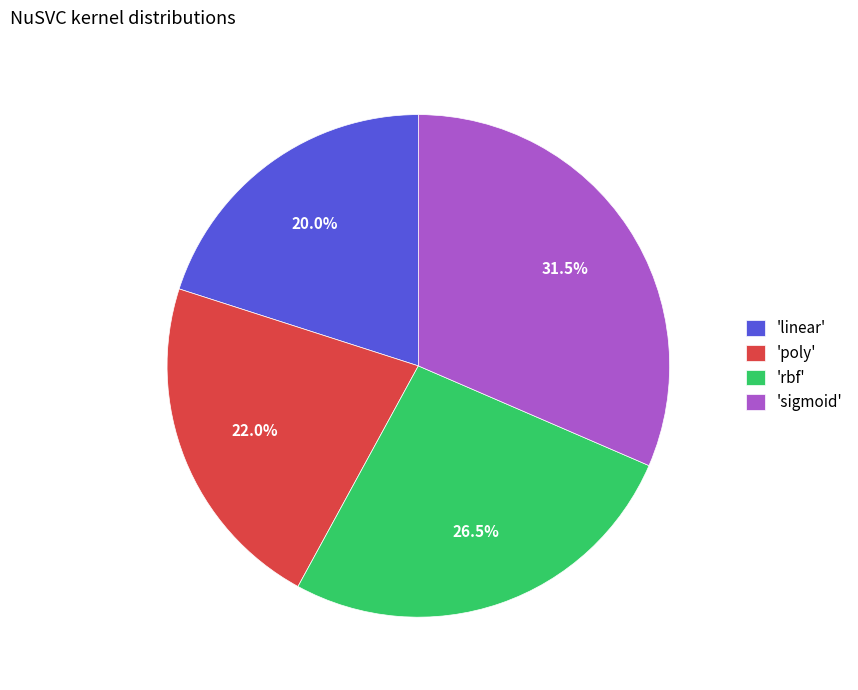

Which category has the smallest portion of the pie?

'linear'